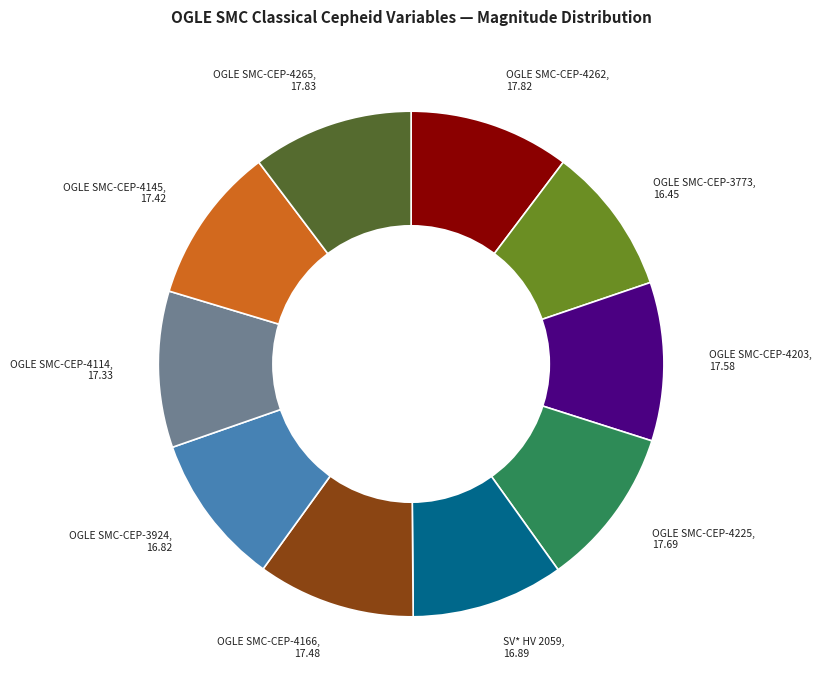

How many segments does this pie chart have?

10